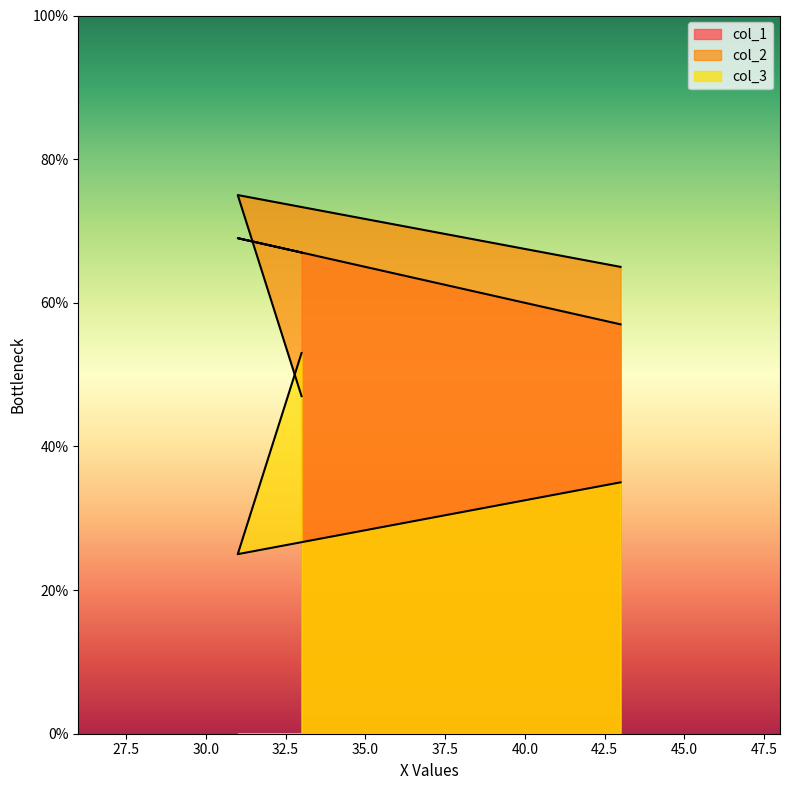

Reading left to right, extract all data points from this chart.

col_1: 57	69	67
col_2: 65	75	47
col_3: 35	25	53